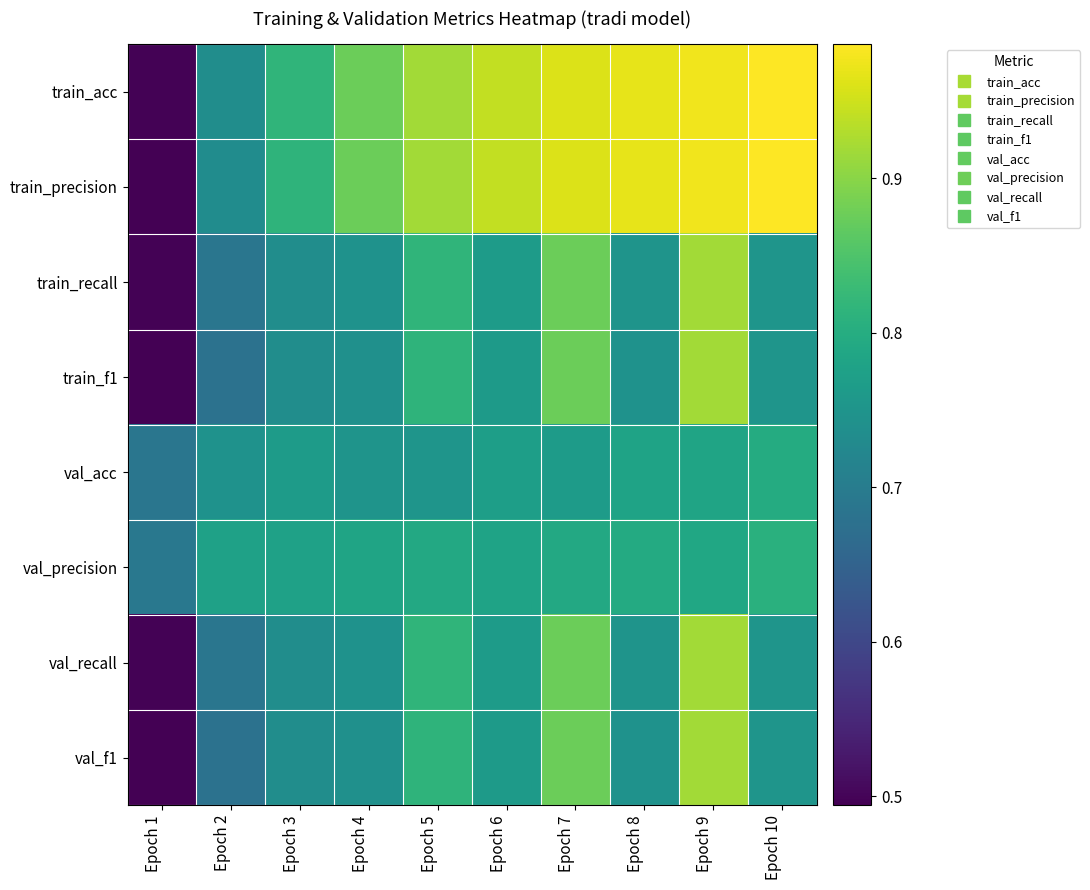

At Epoch 4, list the series in order from largest to smallest.

train_acc, train_precision, val_precision, val_acc, train_recall, val_recall, train_f1, val_f1